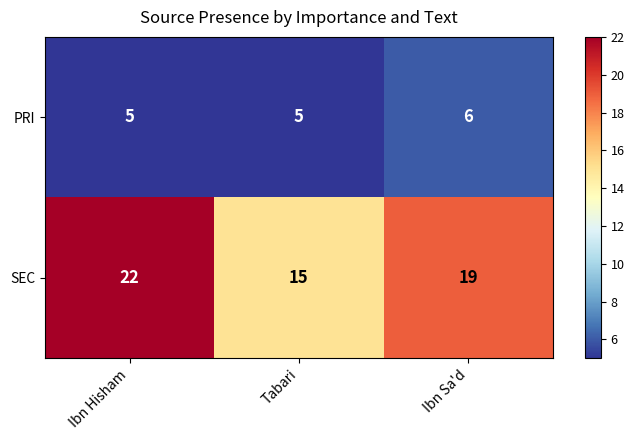

At which label is SEC closest to 18?

Ibn Sa'd